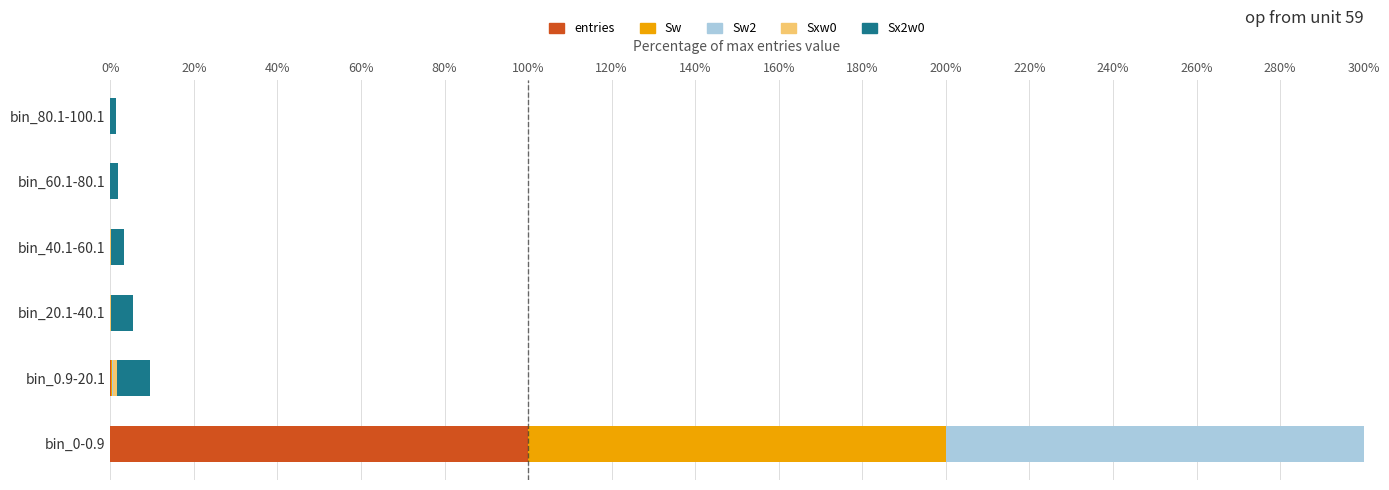

What is the maximum value for entries?

100.0